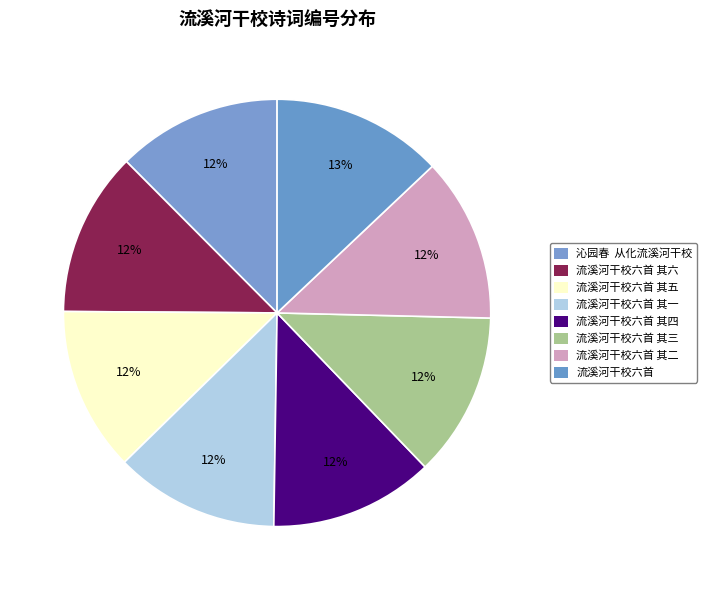

How many segments does this pie chart have?

8